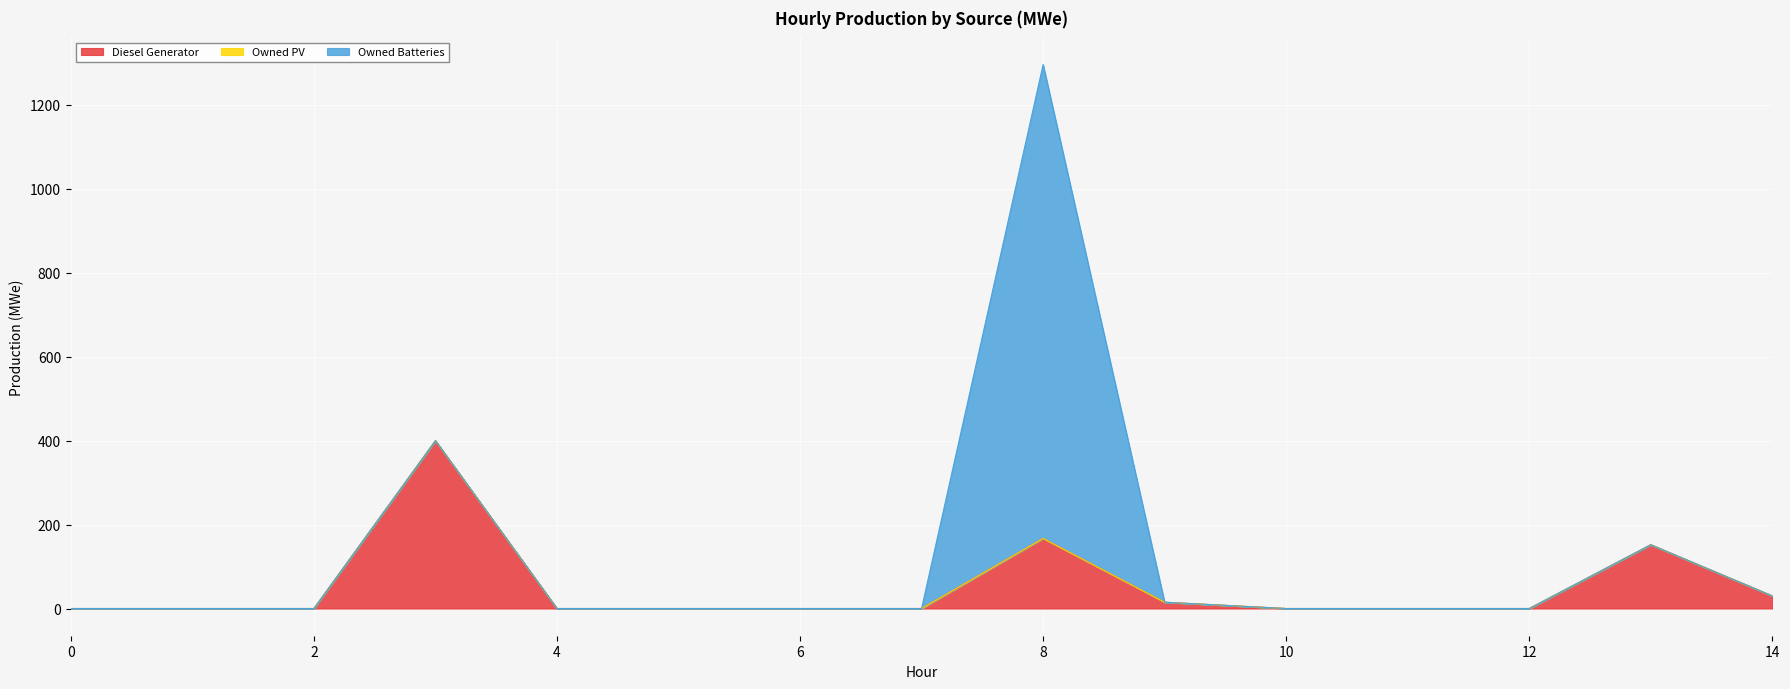

Reading left to right, list all the values displayed in this chart.

Diesel Generator: 0	0	0	400	0	0	0	0	167	15	0	0	0	152	30
Owned PV: 0	0	0	0	0	0	0	0	0	0	0	0	0	0	0
Owned Batteries: 0	0	0	0	0	0	0	0	1129	0	0	0	0	0	0